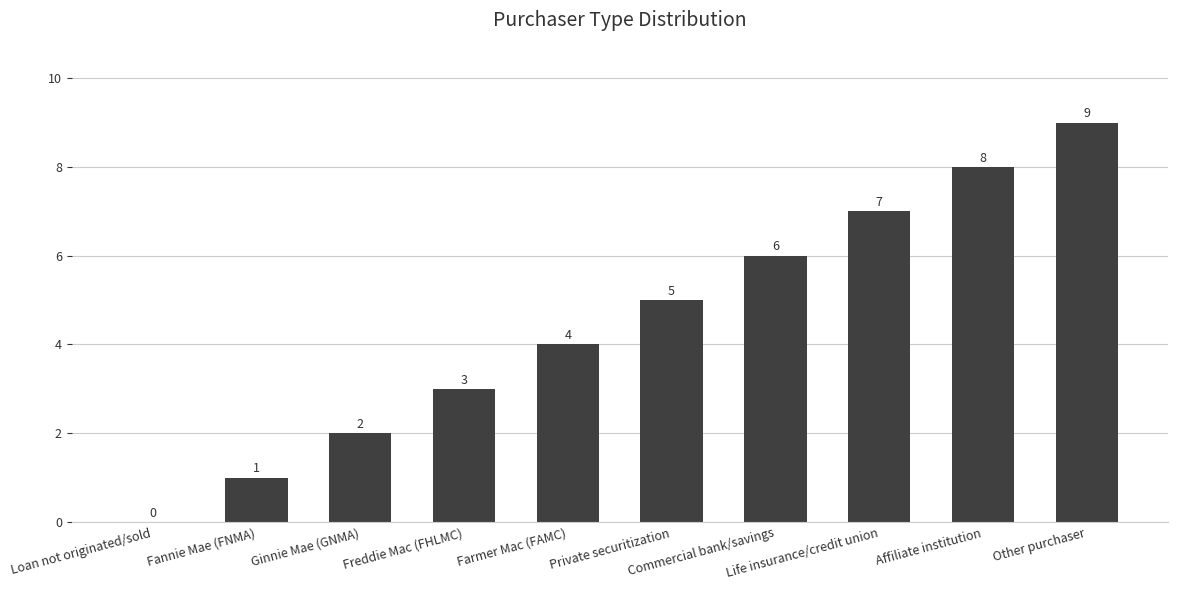

Are the bars grouped side by side (vs. stacked)?

No